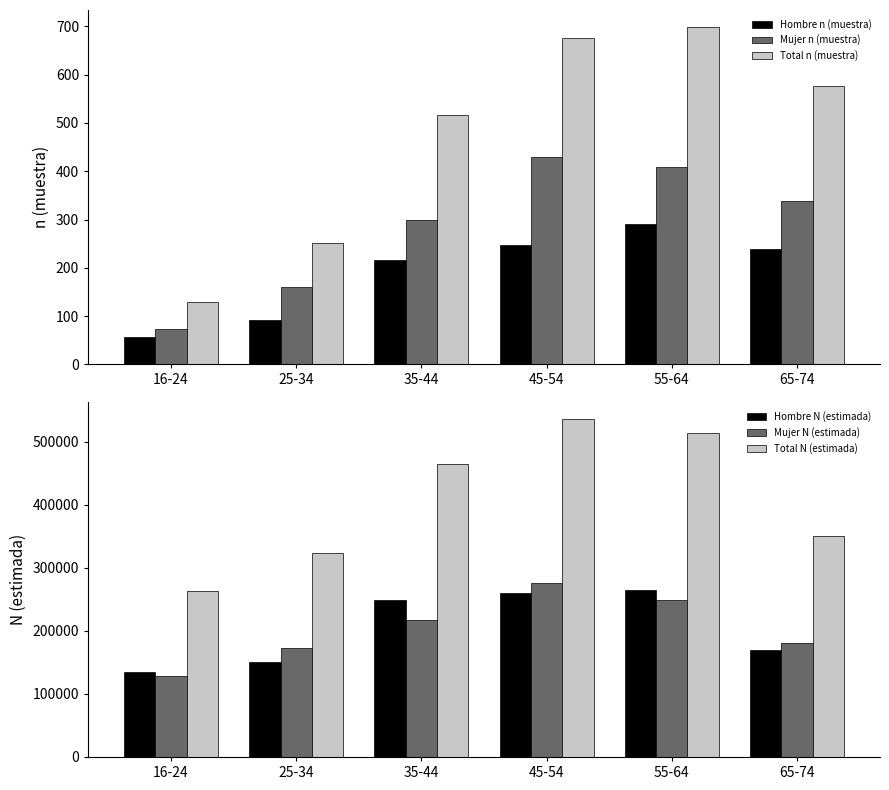

How many values in the Hombre n (muestra) series exceed 239?

2